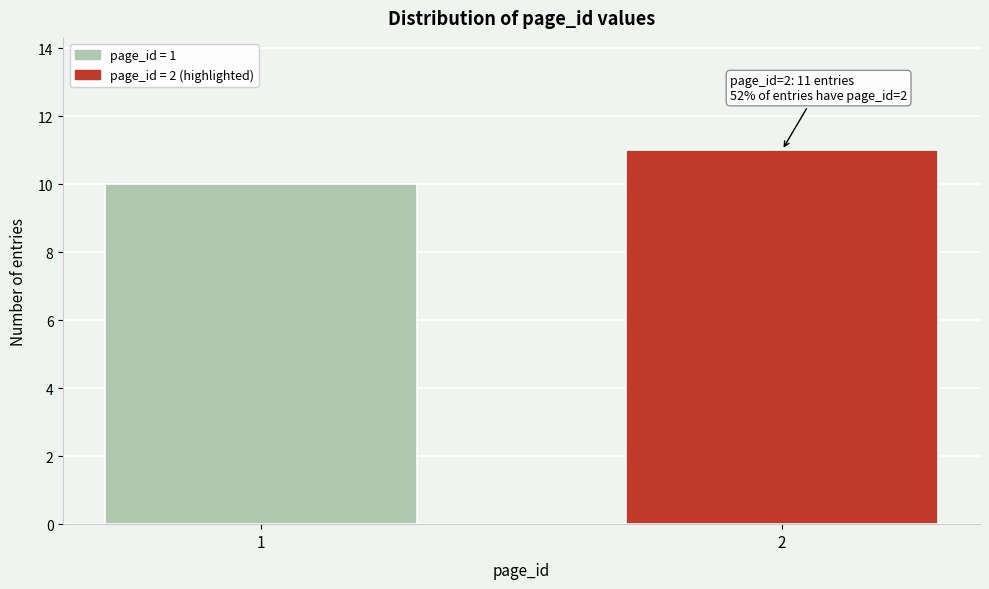

Reading left to right, transcribe all the data shown in this chart.

10	11